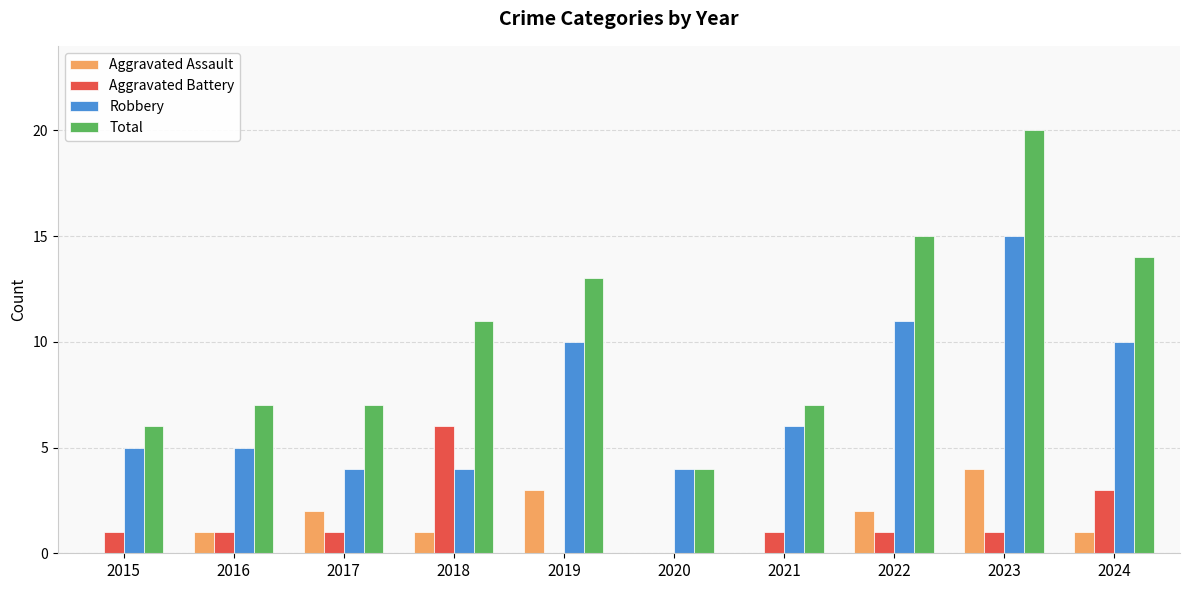

Between 2023 and 2024, which series saw the biggest shift?

Total